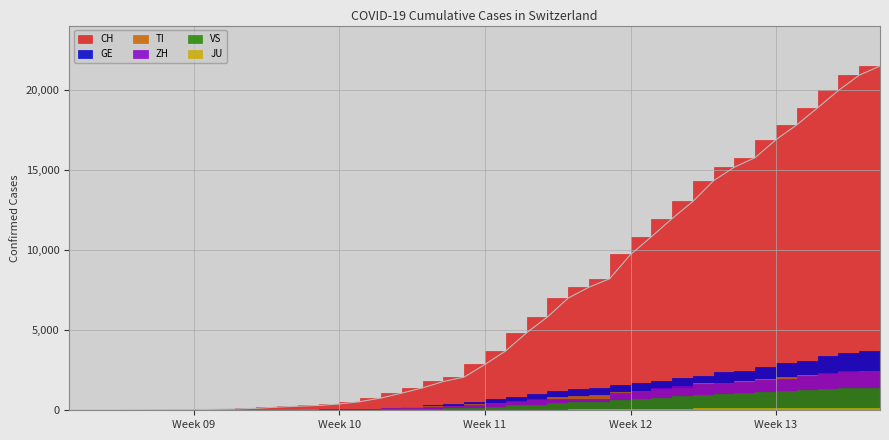

How many data points in JU are less than 25?

20